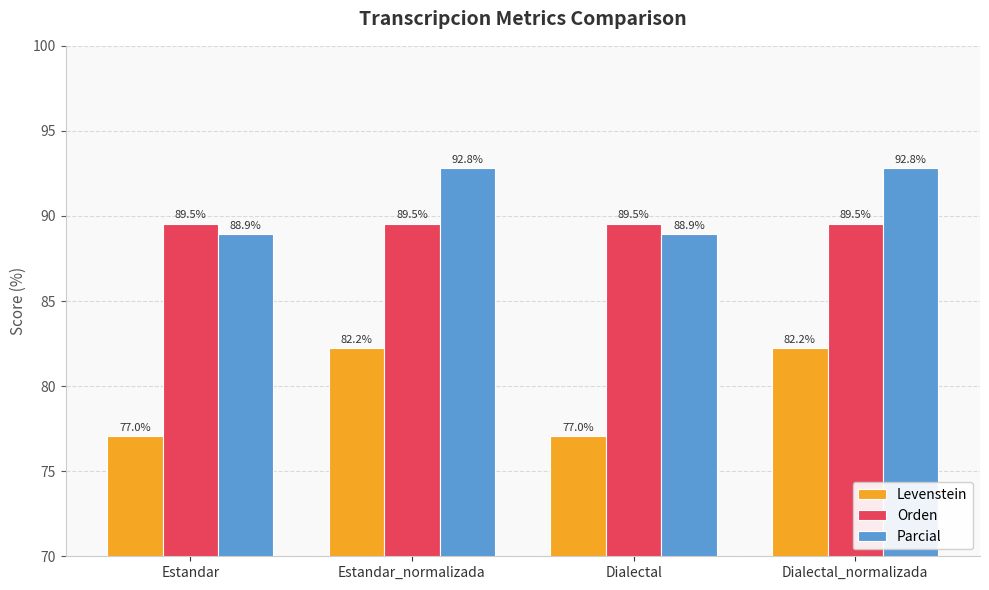

What is the difference between the highest and lowest values at Estandar?

12.5